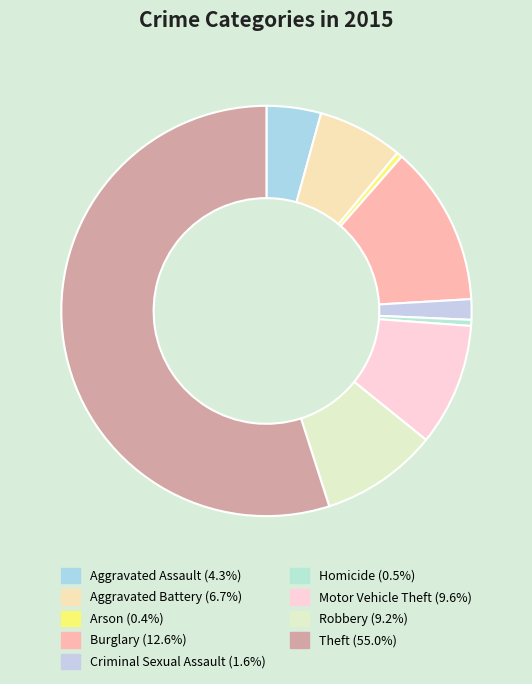

To the nearest percent, what is the average slice percentage?

11%